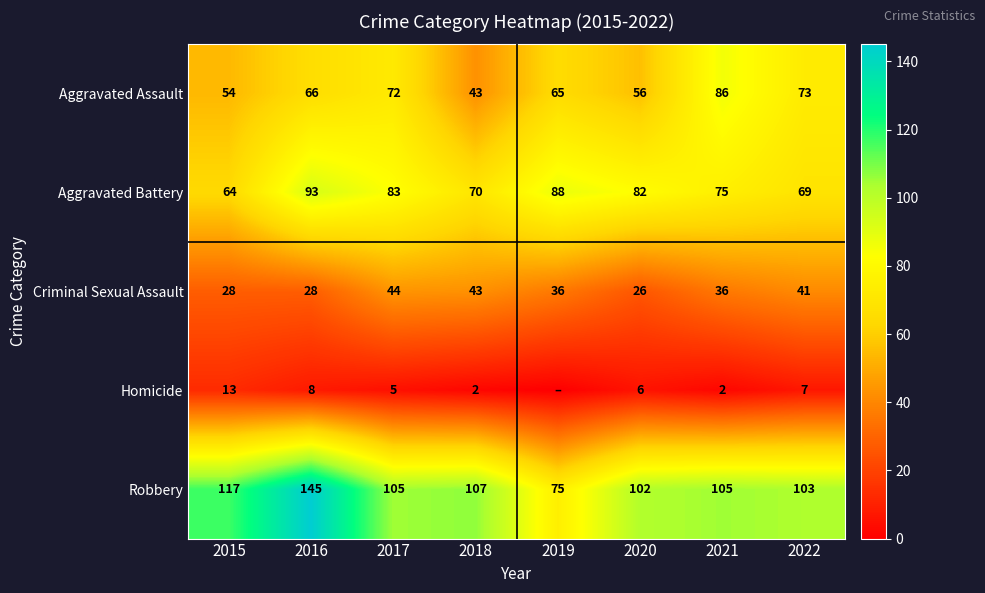

What is the highest value of the Aggravated Battery series?

93